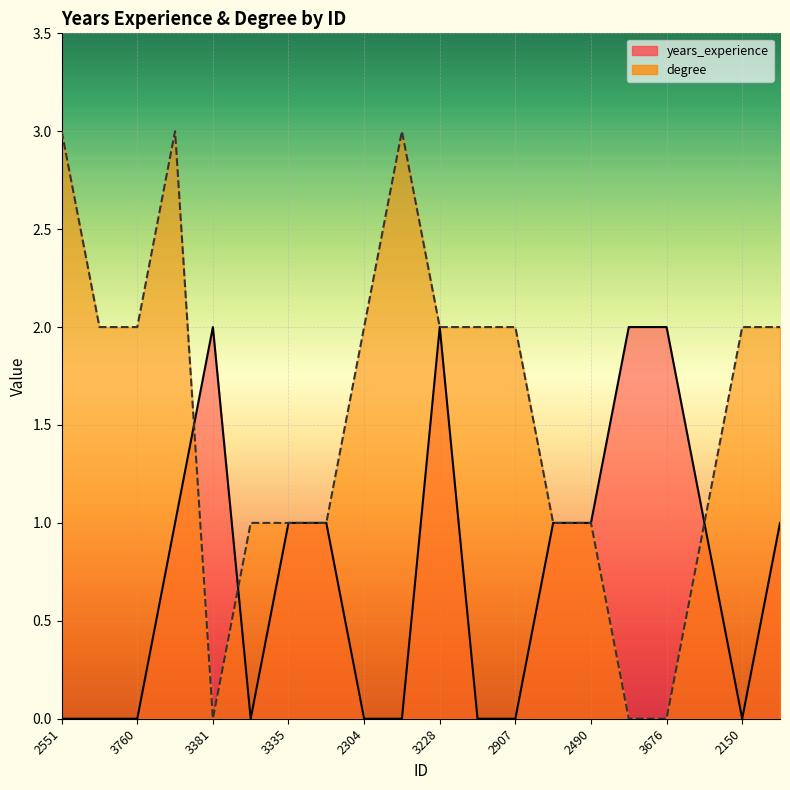

Reading left to right, what are all the values shown in this chart?

years_experience: 2551=0	2597=0	3760=0	3835=1	3381=2	2175=0	3335=1	2941=1	2304=0	3953=0	3228=2	3017=0	2907=0	2217=1	2490=1	3997=2	3676=2	3615=1	2150=0	3955=1
degree: 2551=3	2597=2	3760=2	3835=3	3381=0	2175=1	3335=1	2941=1	2304=2	3953=3	3228=2	3017=2	2907=2	2217=1	2490=1	3997=0	3676=0	3615=1	2150=2	3955=2